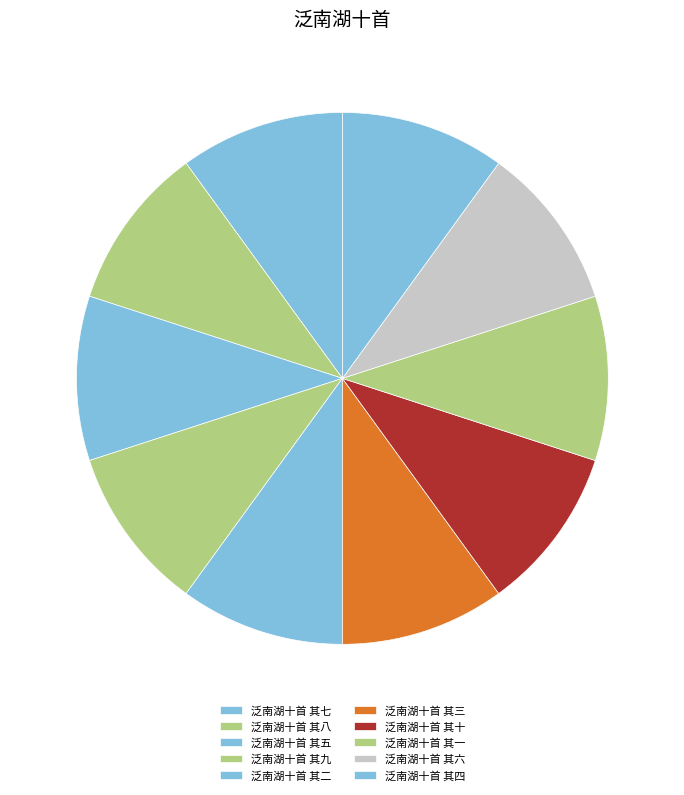

What is the total percentage of 泛南湖十首 其六 and 泛南湖十首 其五?

20.0%